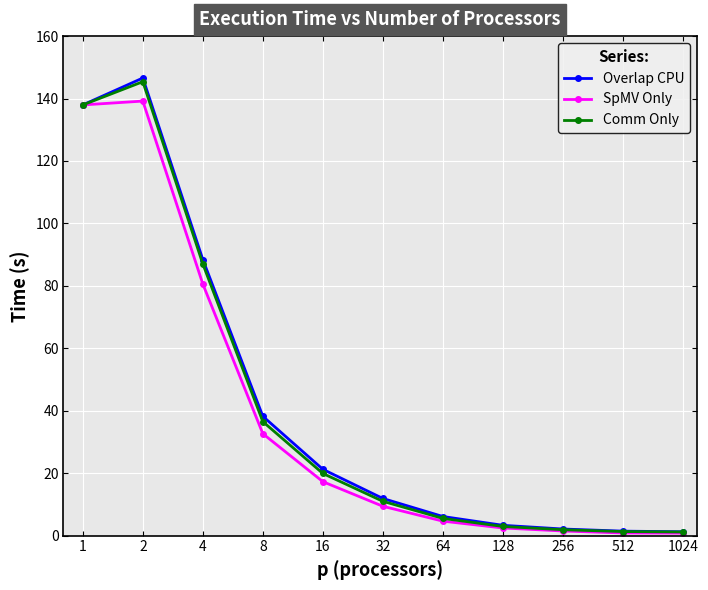

What is the value of the Overlap CPU point at the 1st from the left?

138.0